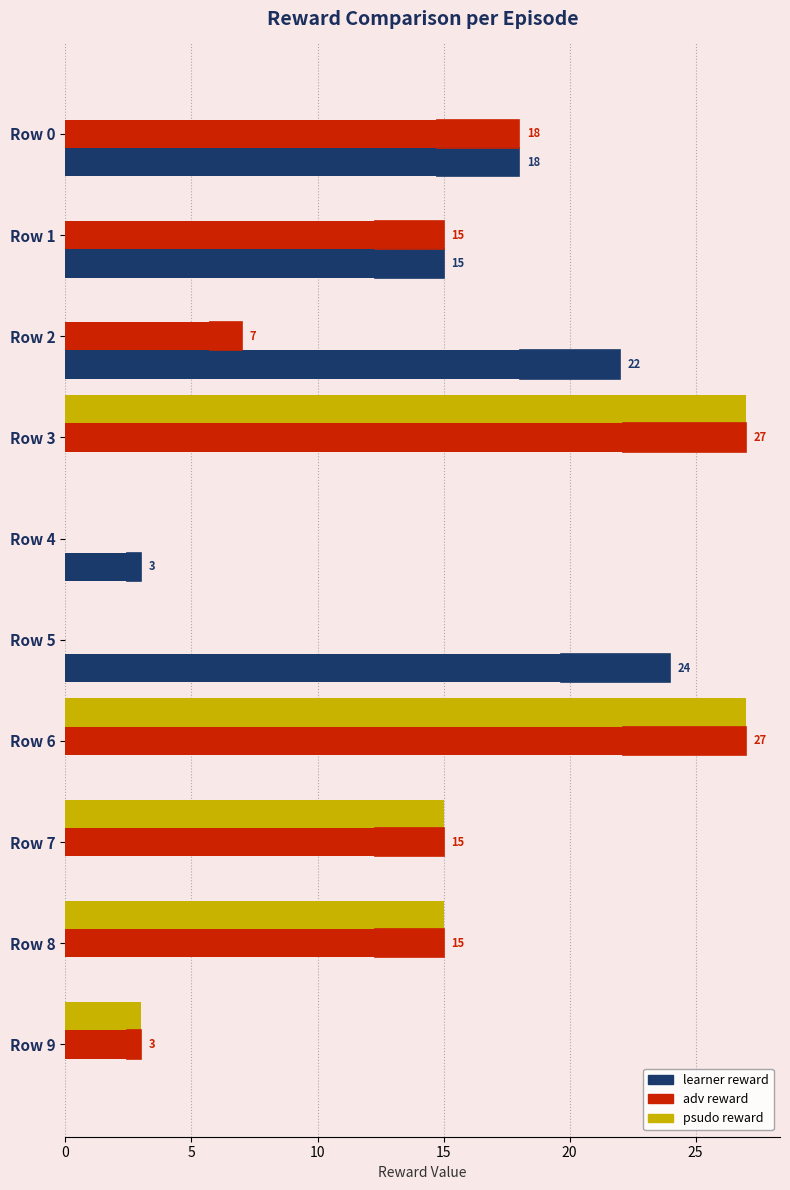

At how many categories does at least one series exceed 2?

10